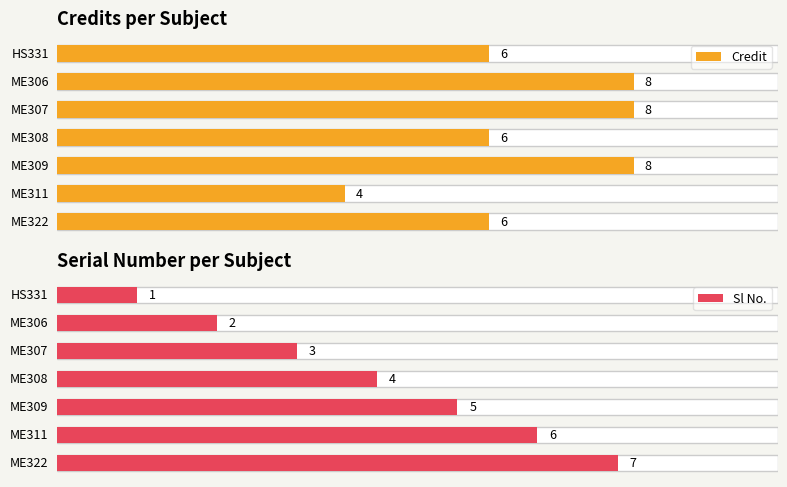

How many bars are there in each group?

2